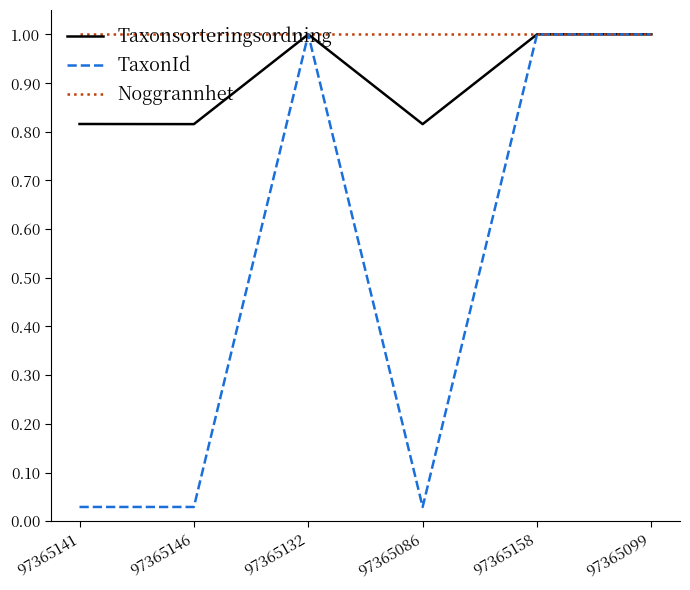

Is this an area chart (filled region under the line)?

No